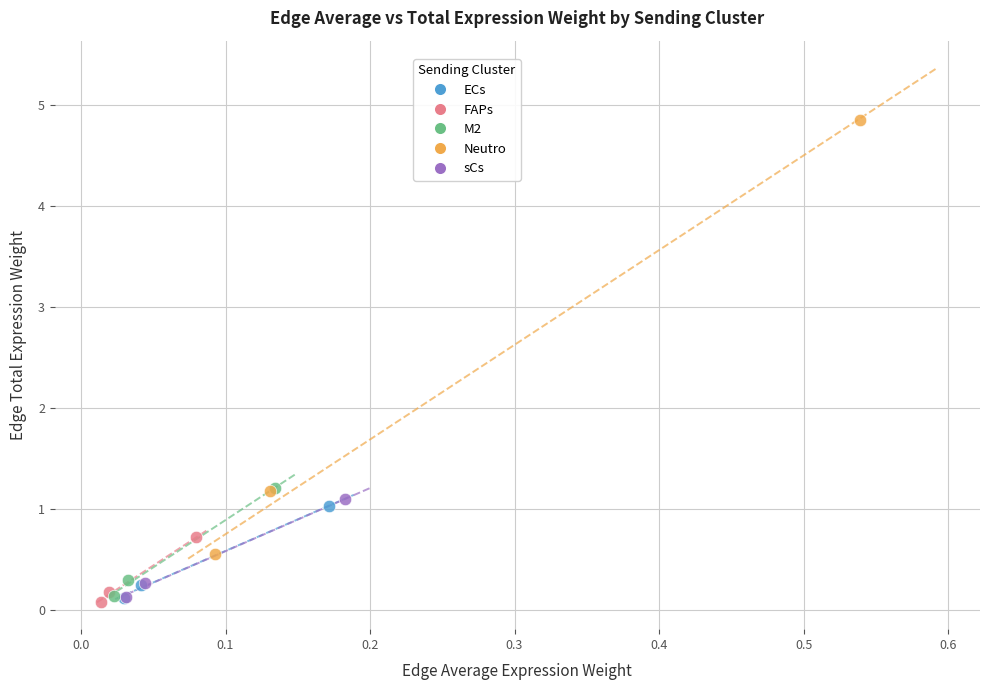

Which series has the largest Y range (max minus min)?

Neutro